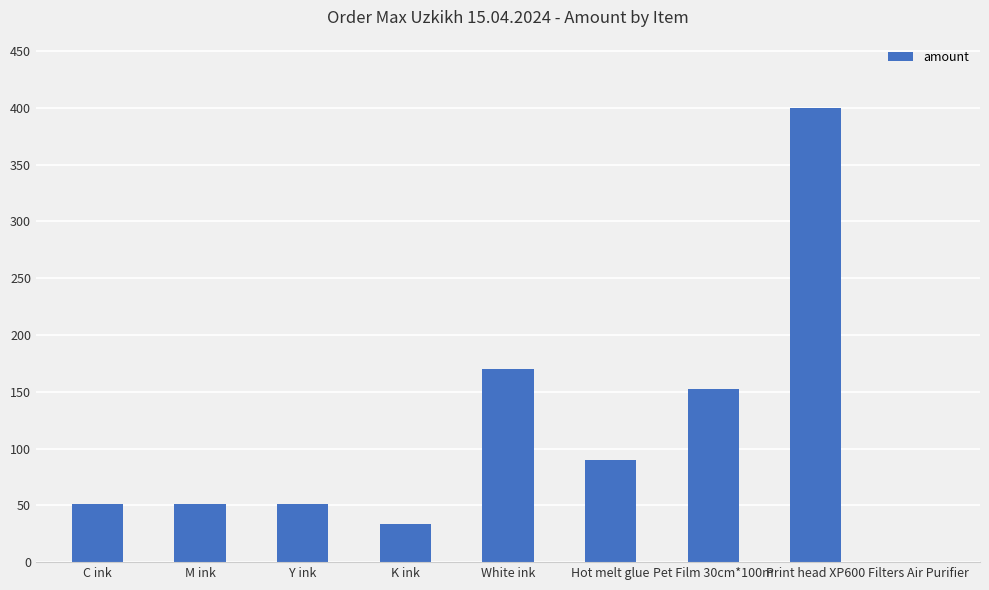

The value at Y ink is 11. True or false?

False